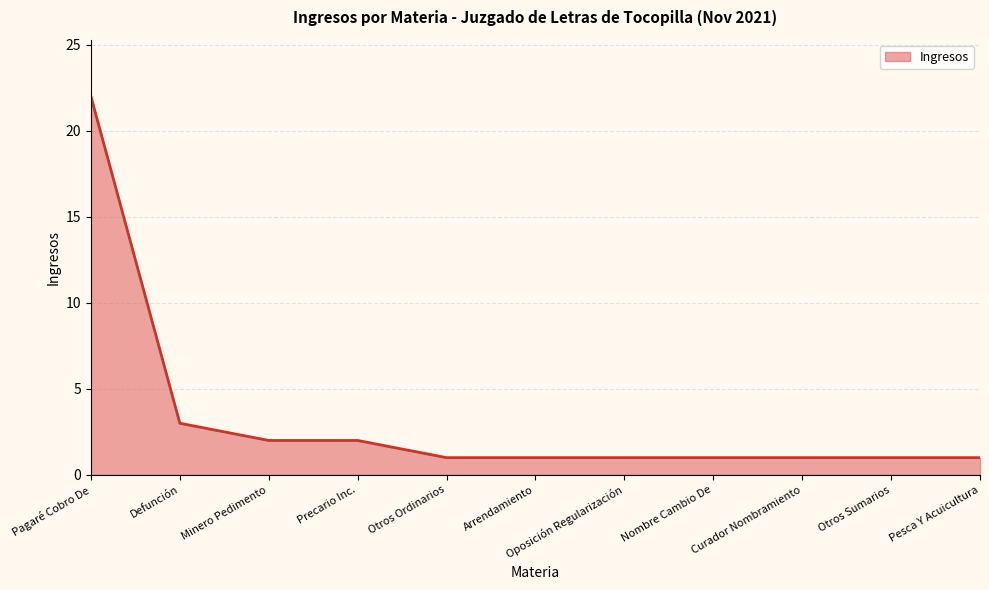

Is it true that the value at Curador Nombramiento is 1?

True